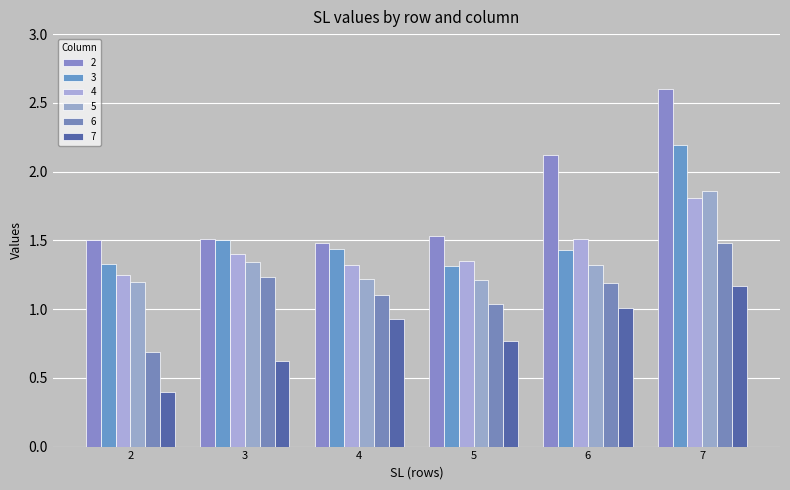

What is the difference between the maximum and minimum values in the 5 series?

0.7